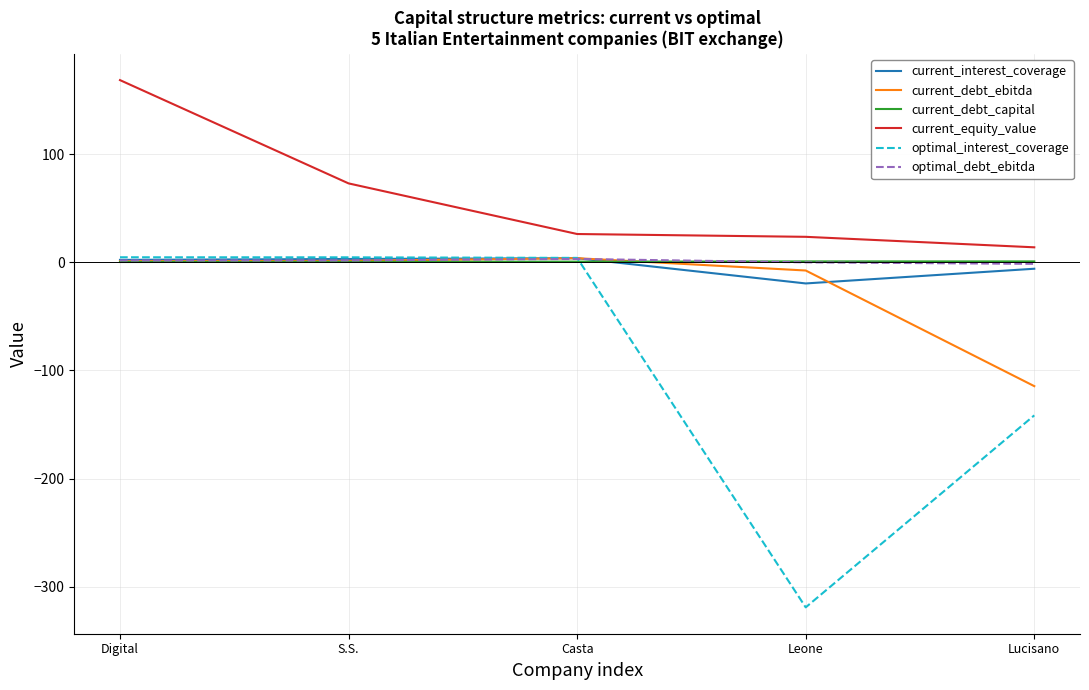

How many values in current_interest_coverage are below zero?

2